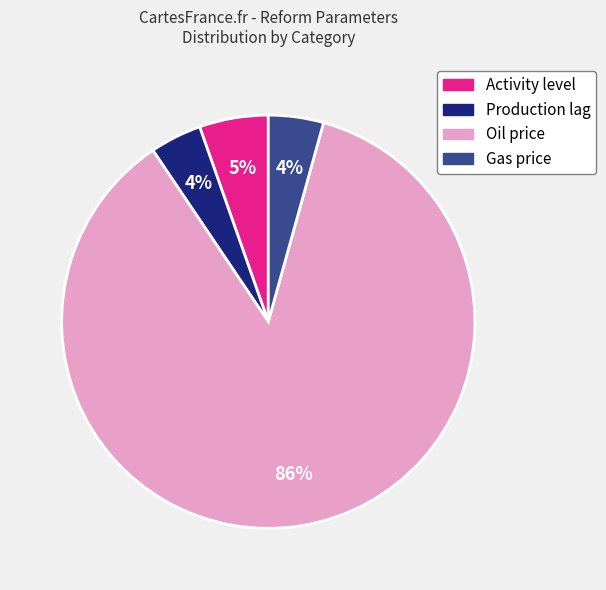

Is there any slice that represents more than half of the pie?

Yes